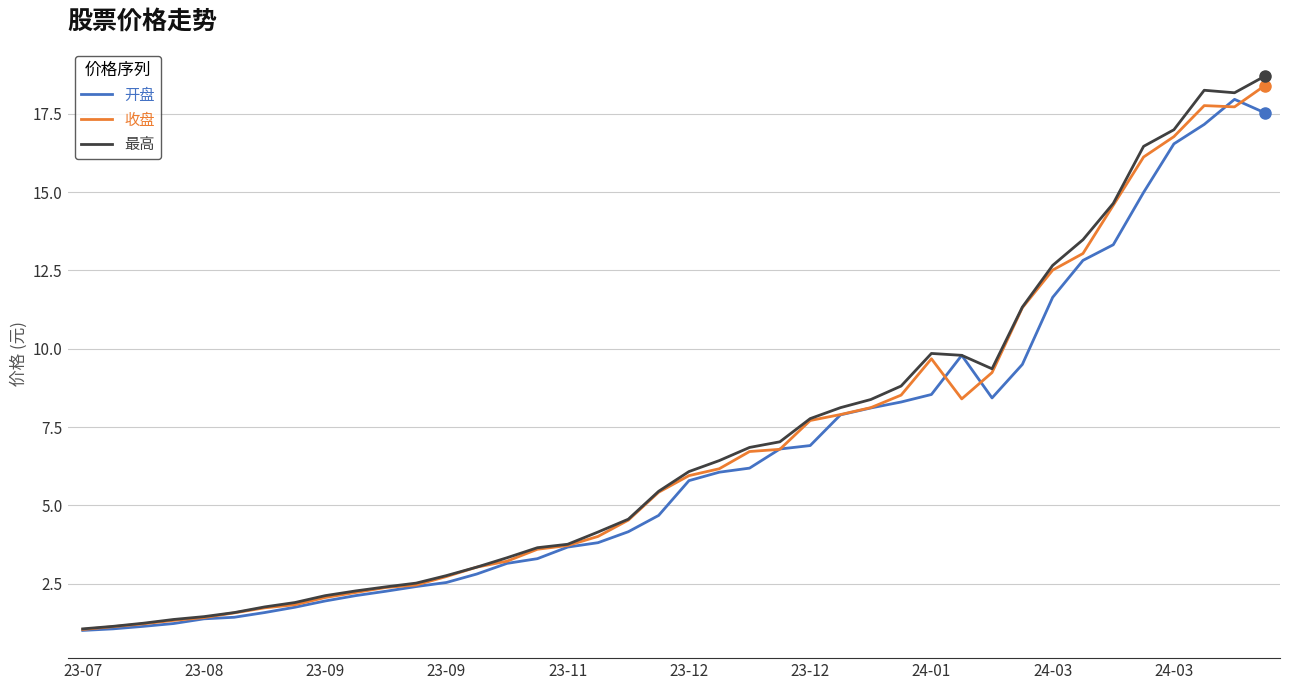

What is the maximum value for 开盘?

18.0